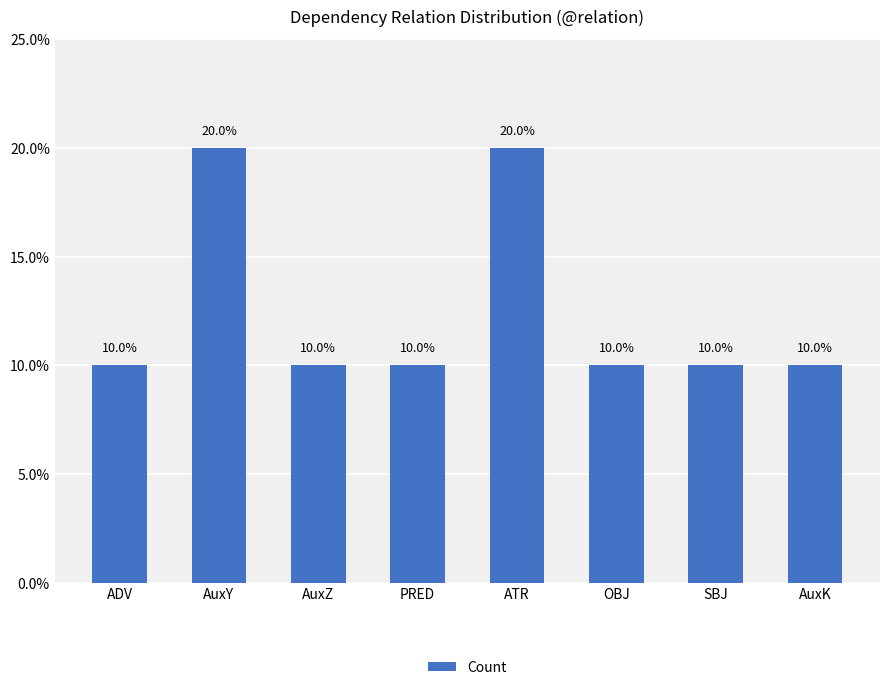

What position from the right is ADV?

8